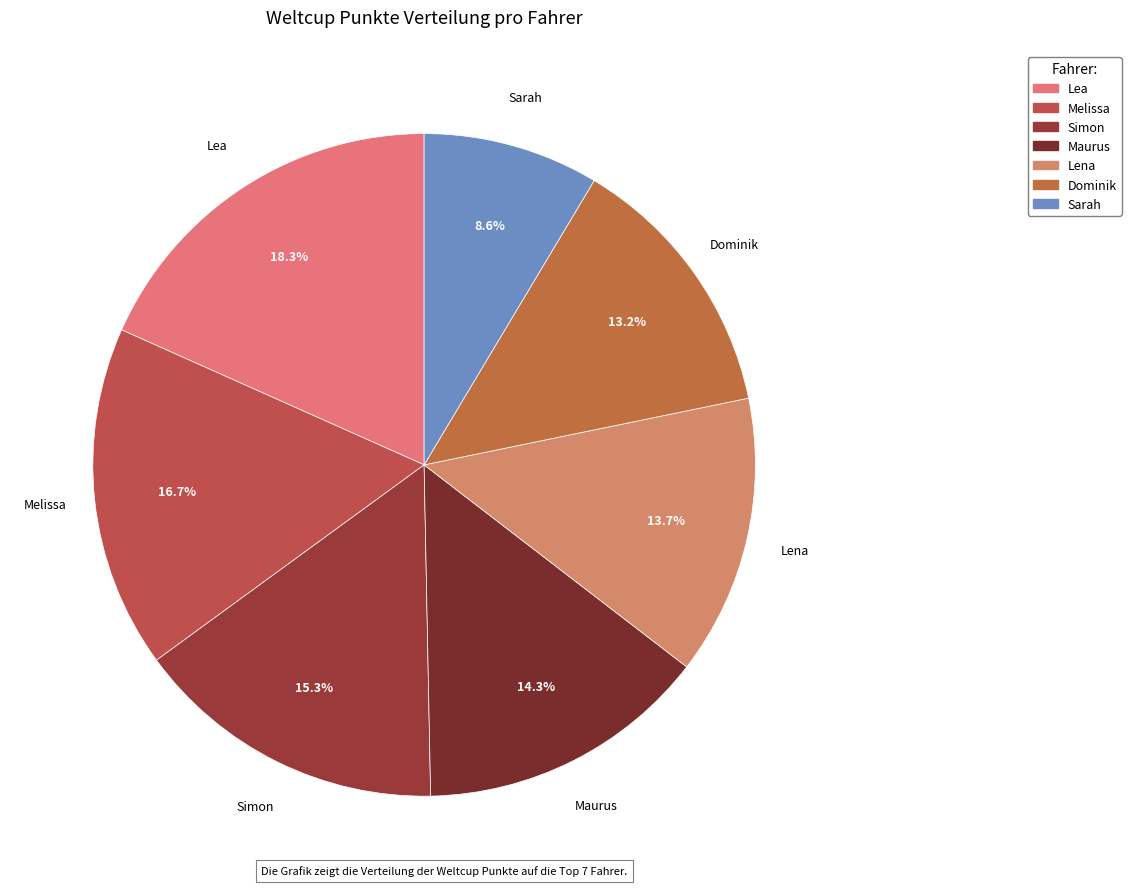

Does Dominik represent more than half of the total?

No